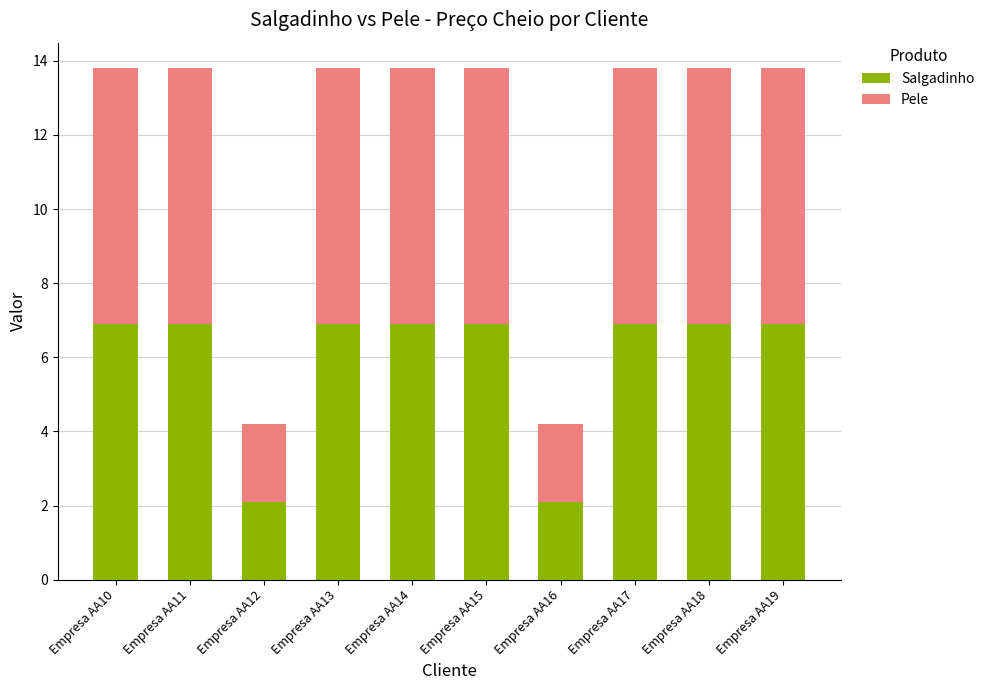

What is the average value of the Salgadinho series?

5.9